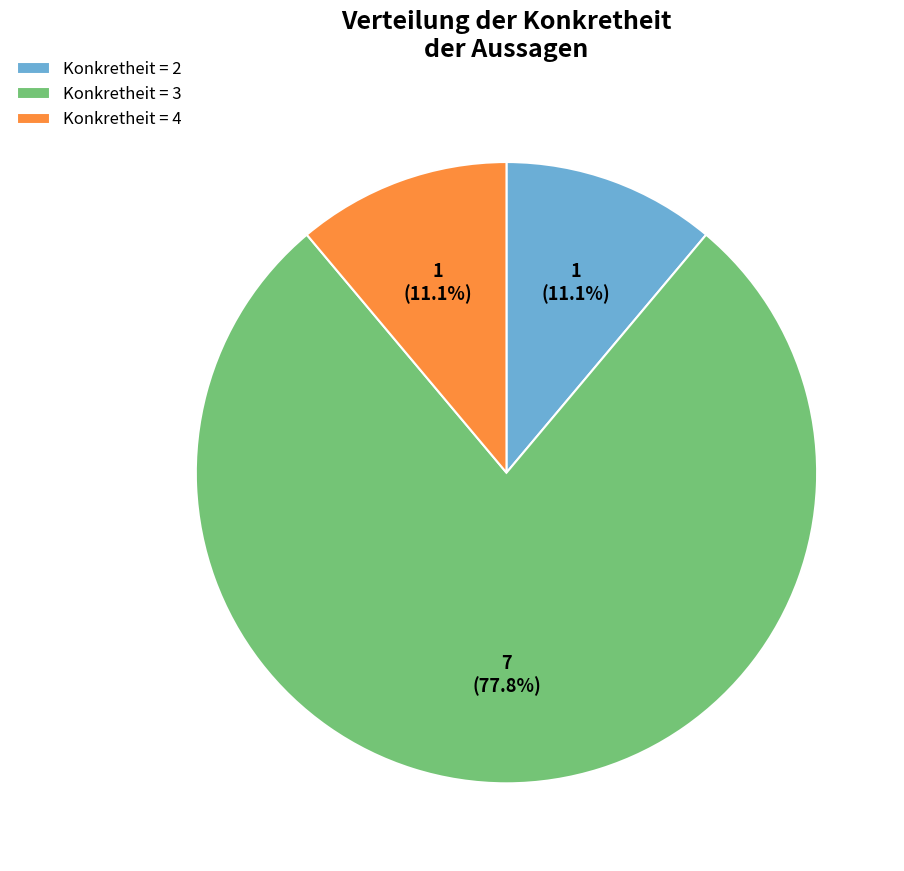

Which slice is the largest?

Konkretheit = 3